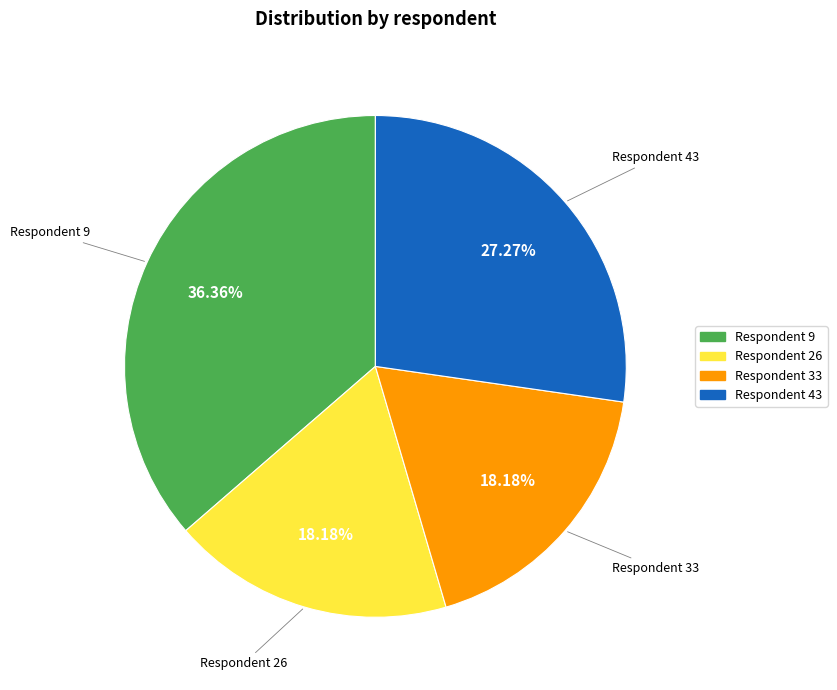

Approximately how many times larger is the value at Respondent 9 compared to Respondent 33?

2.0